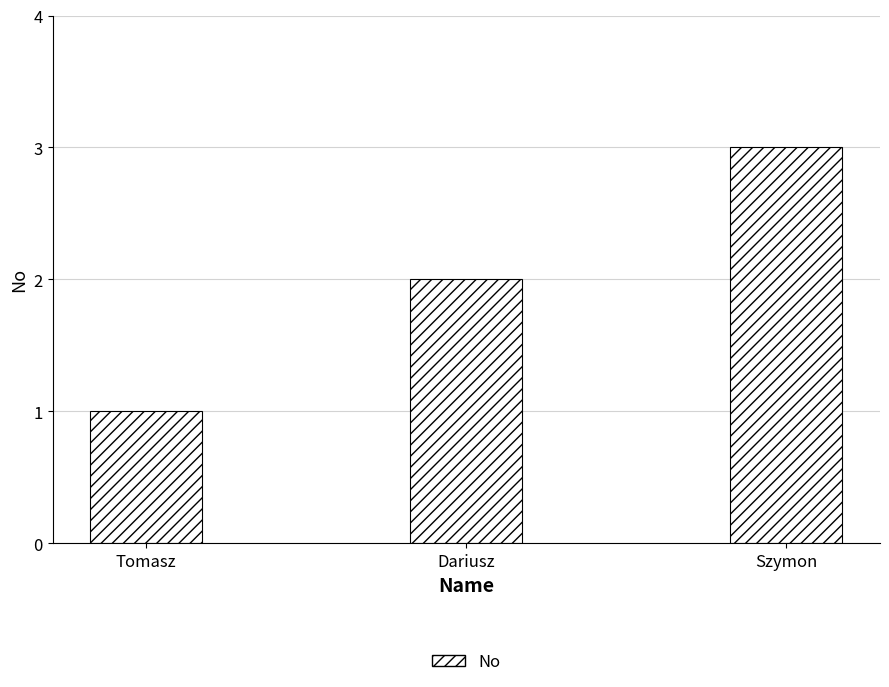

Between Tomasz and Szymon, which is larger?

Szymon